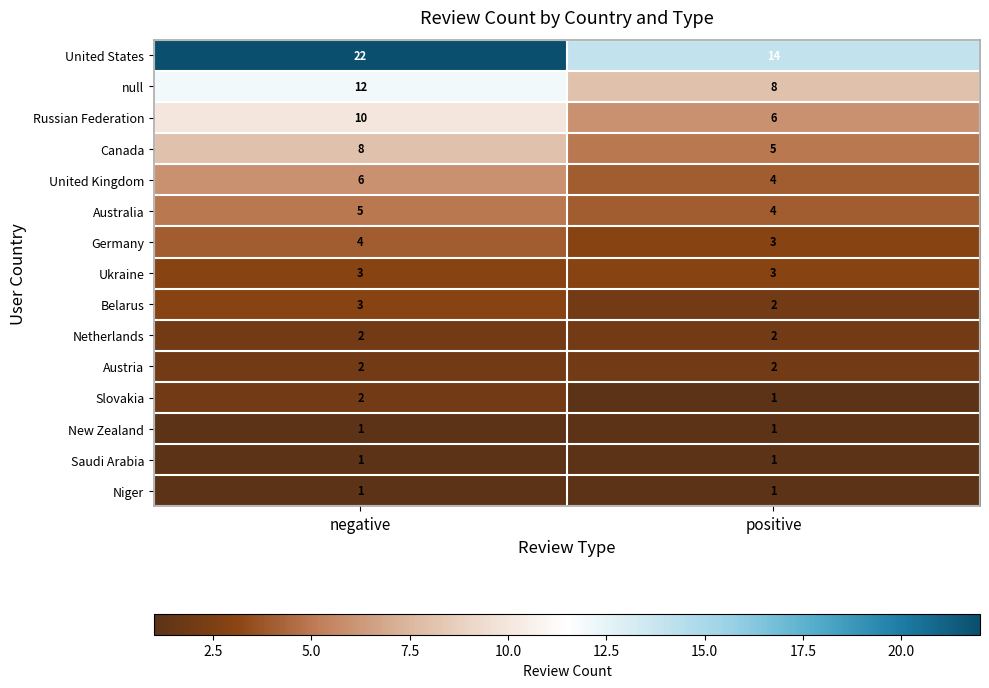

Reading left to right, what are all the values shown in this chart?

United States: negative=22	positive=14
null: negative=12	positive=8
Russian Federation: negative=10	positive=6
Canada: negative=8	positive=5
United Kingdom: negative=6	positive=4
Australia: negative=5	positive=4
Germany: negative=4	positive=3
Ukraine: negative=3	positive=3
Belarus: negative=3	positive=2
Netherlands: negative=2	positive=2
Austria: negative=2	positive=2
Slovakia: negative=2	positive=1
New Zealand: negative=1	positive=1
Saudi Arabia: negative=1	positive=1
Niger: negative=1	positive=1